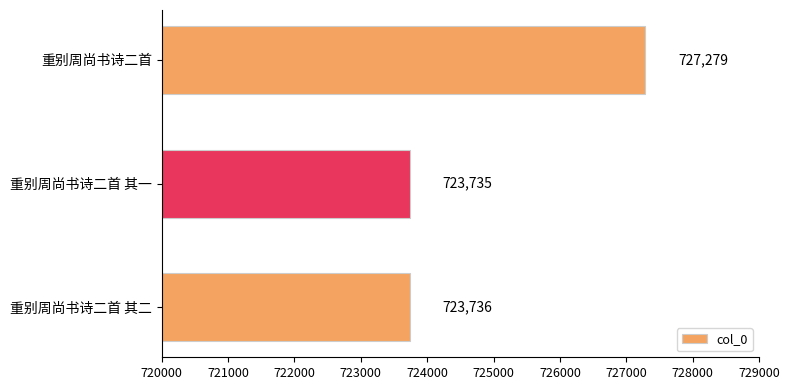

Which has a higher value, 重别周尚书诗二首 其二 or 重别周尚书诗二首 其一?

重别周尚书诗二首 其二